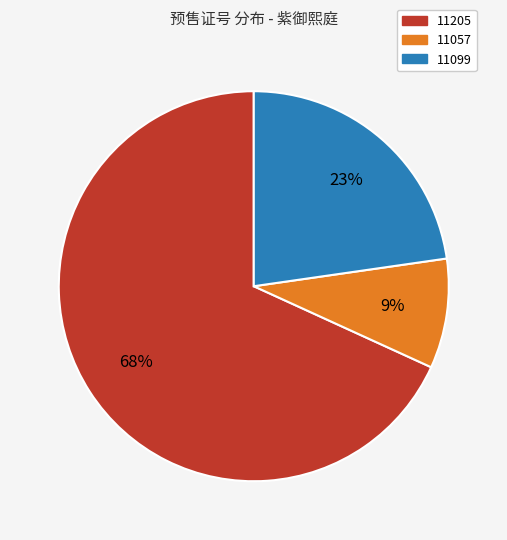

Combined, do 11205 and 11057 account for over 50%?

Yes